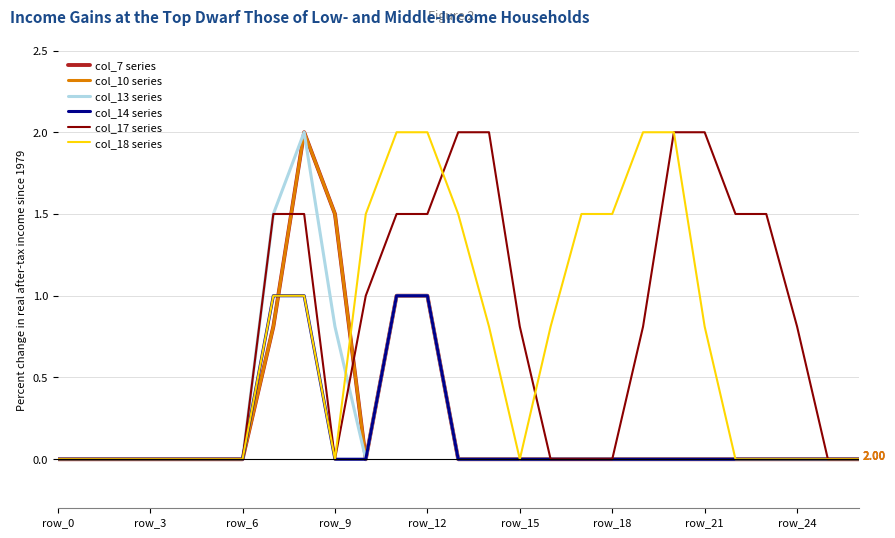

Where do col_18 series and col_17 series first cross each other?

12 and 13